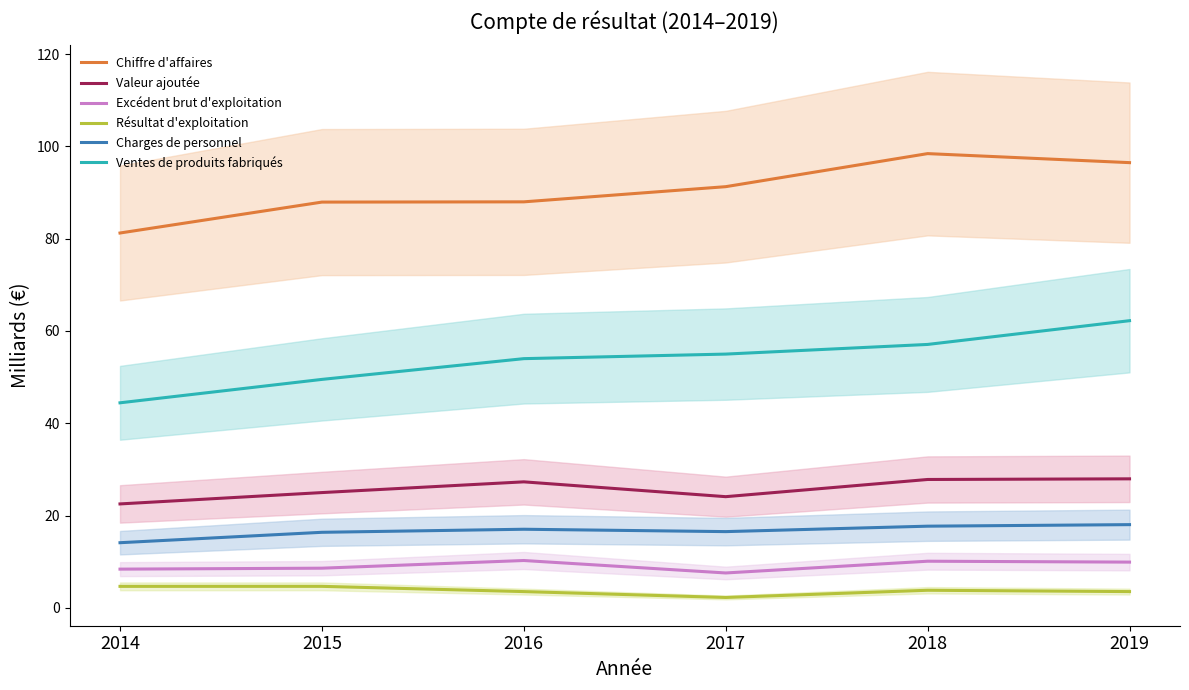

The value of Résultat d'exploitation at 2015 is 4.7. True or false?

True